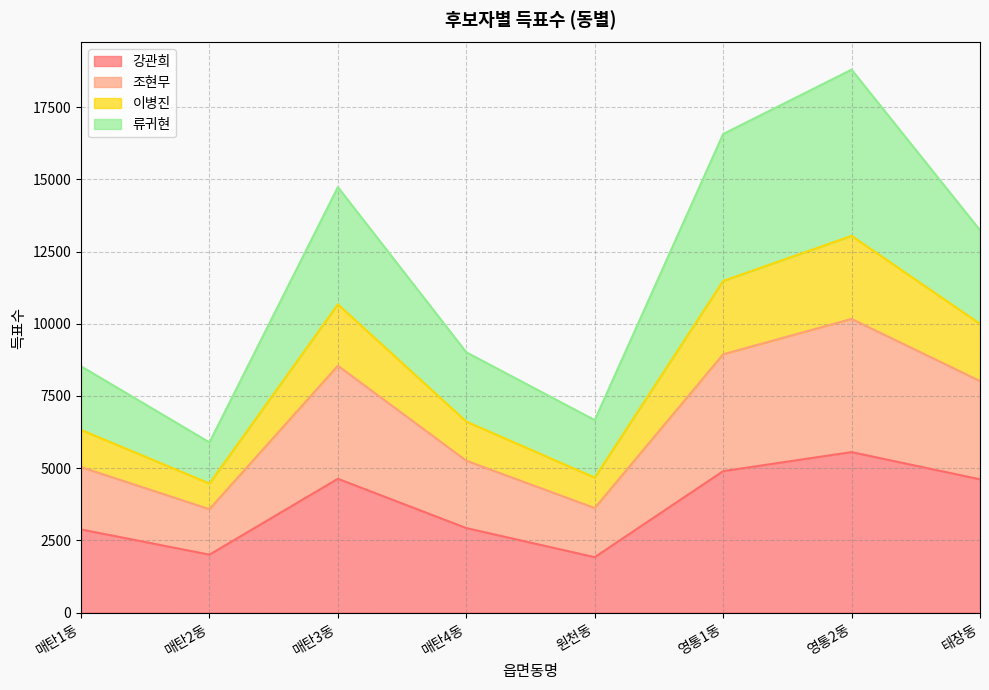

What is the difference between the 강관희 values at 태장동 and 매탄1동?

1735